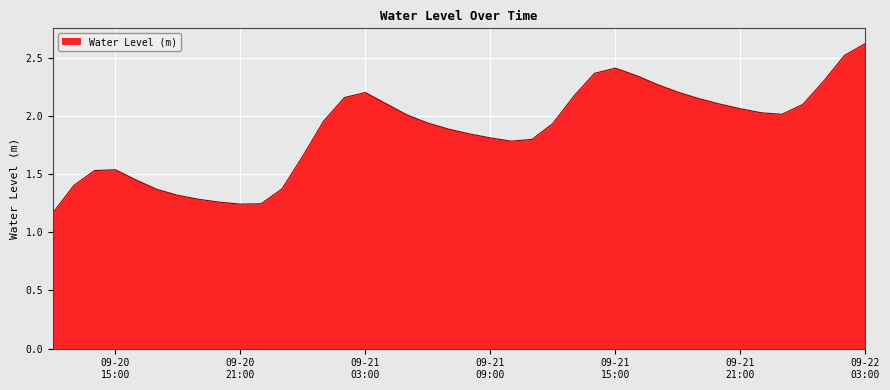

What is the greatest value displayed?

2.6